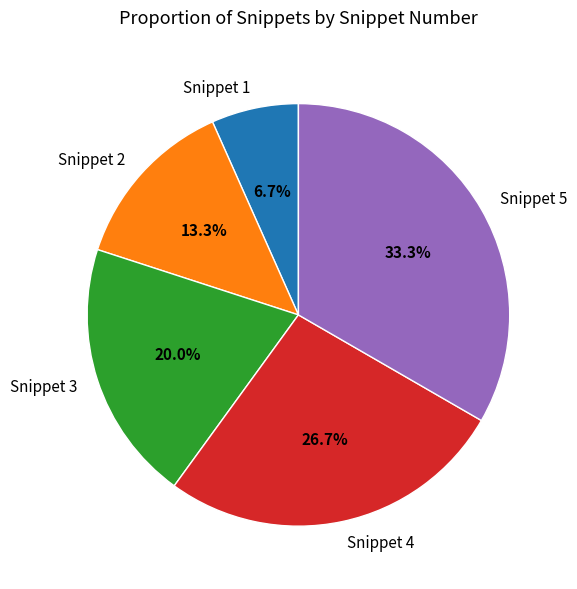

How many slices are in this pie chart?

5